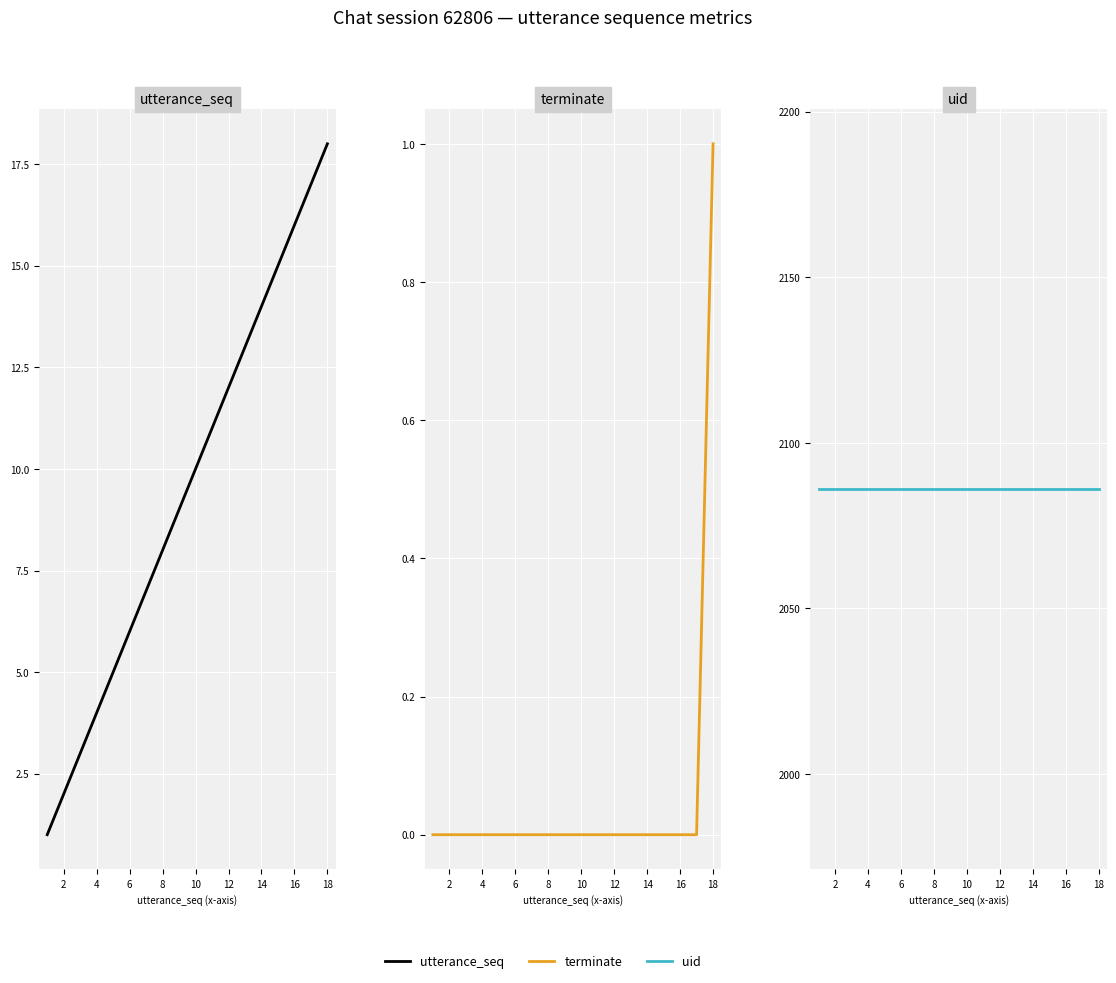

Which series has the largest total across all categories?

uid